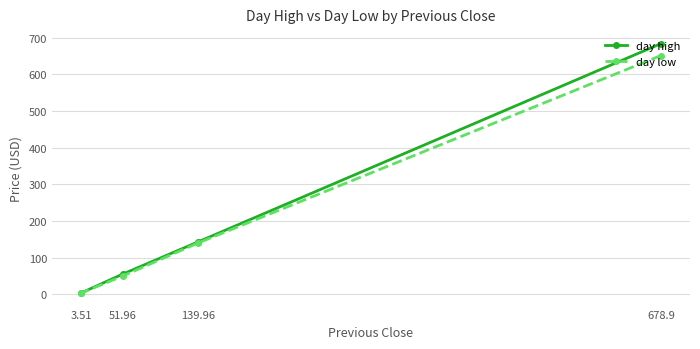

What is the label of the 1st point from the right?

678.9